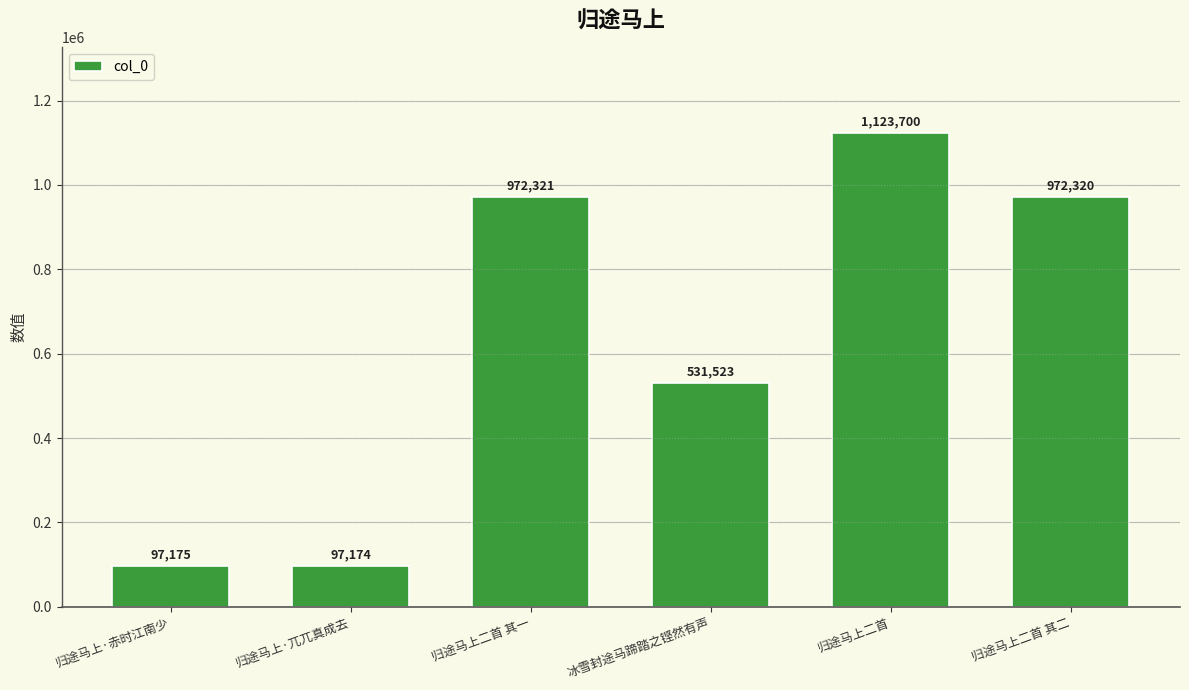

What position from the left is 归途马上·赤时江南少?

1